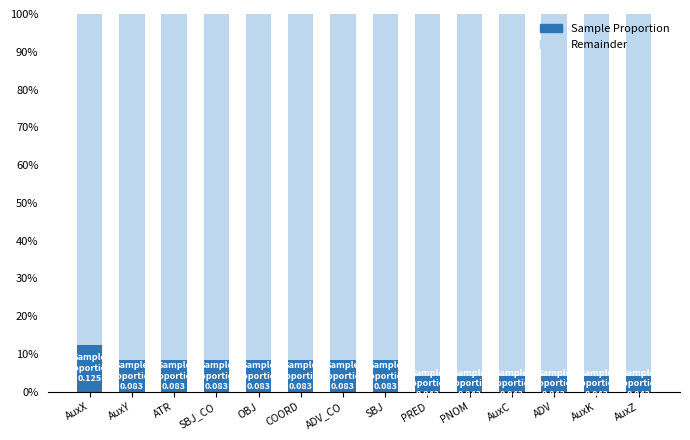

What is the sum of the Remainder values at SBJ_CO and SBJ?

1.8